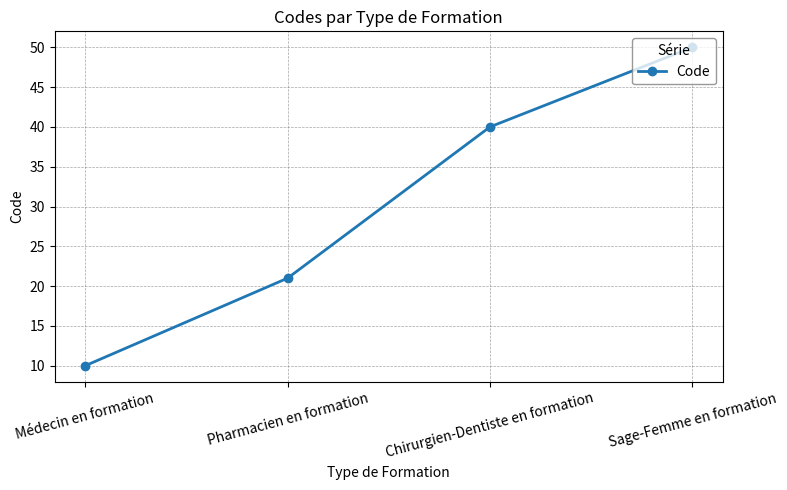

What is the label of the 3rd point from the left?

Chirurgien-Dentiste en formation